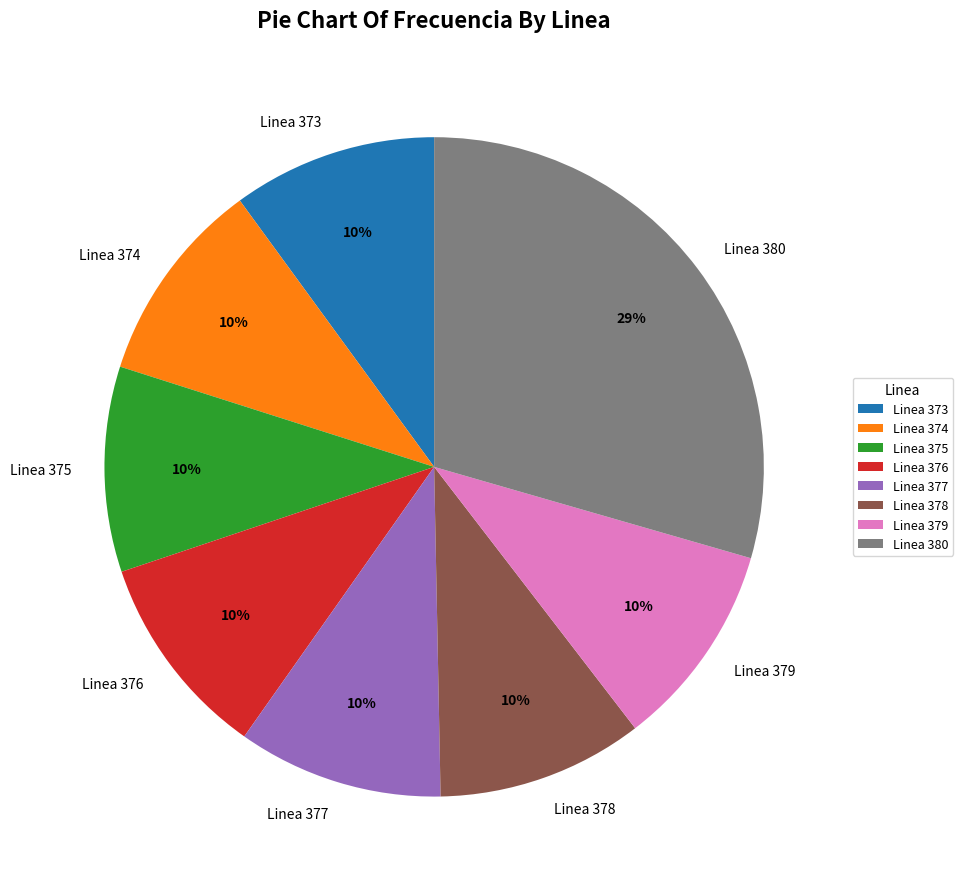

Is it true that Linea 379 is 24% of the pie?

False